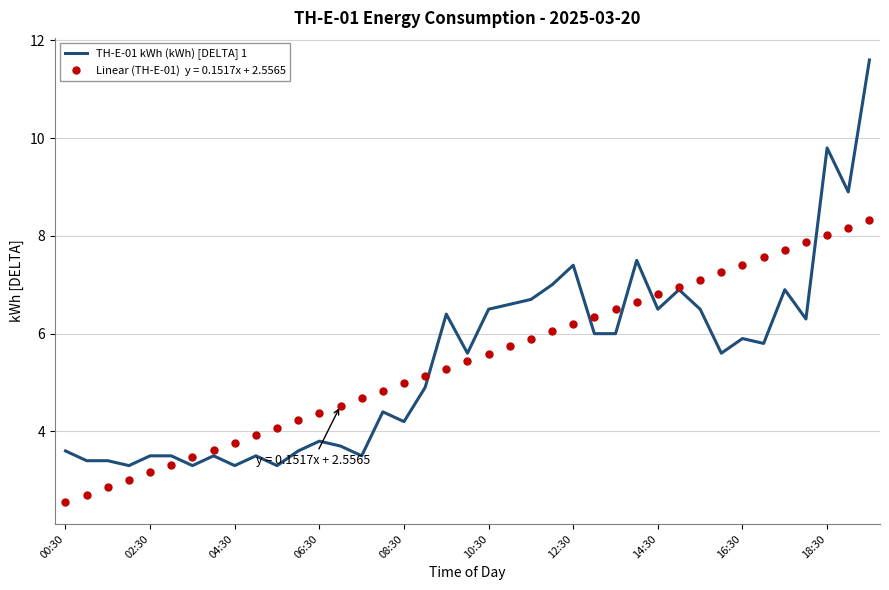

What is the maximum value shown in the chart?

11.6